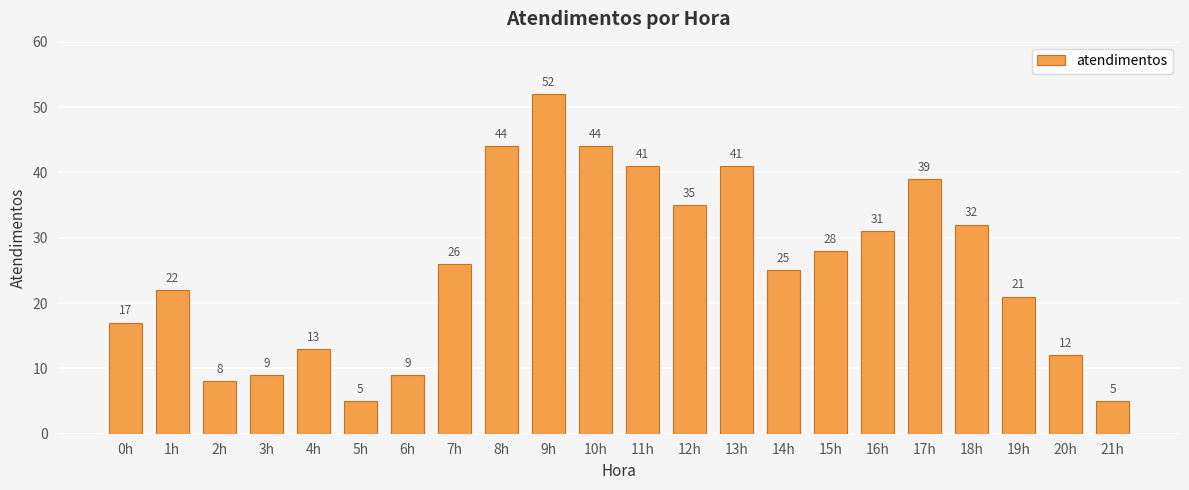

At which label is the value closest to 28?

15h